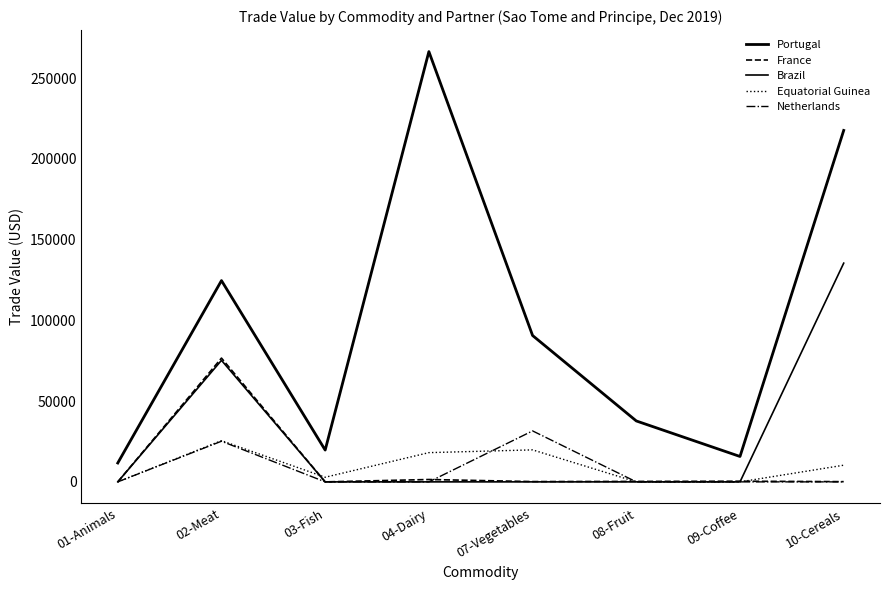

How many values in the Brazil series exceed 0?

2